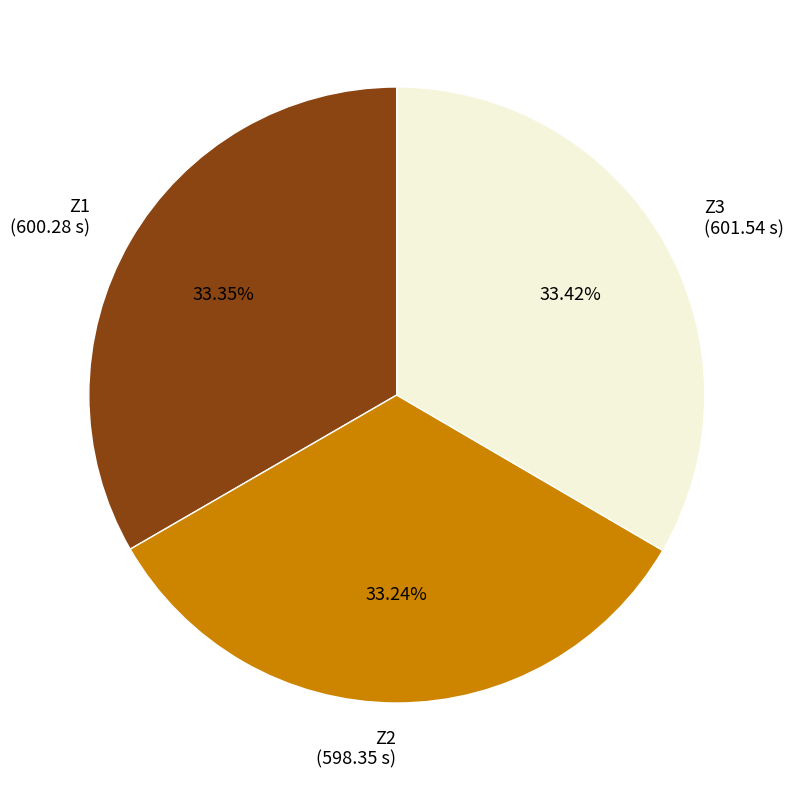

To the nearest percent, what is the average slice percentage?

33%